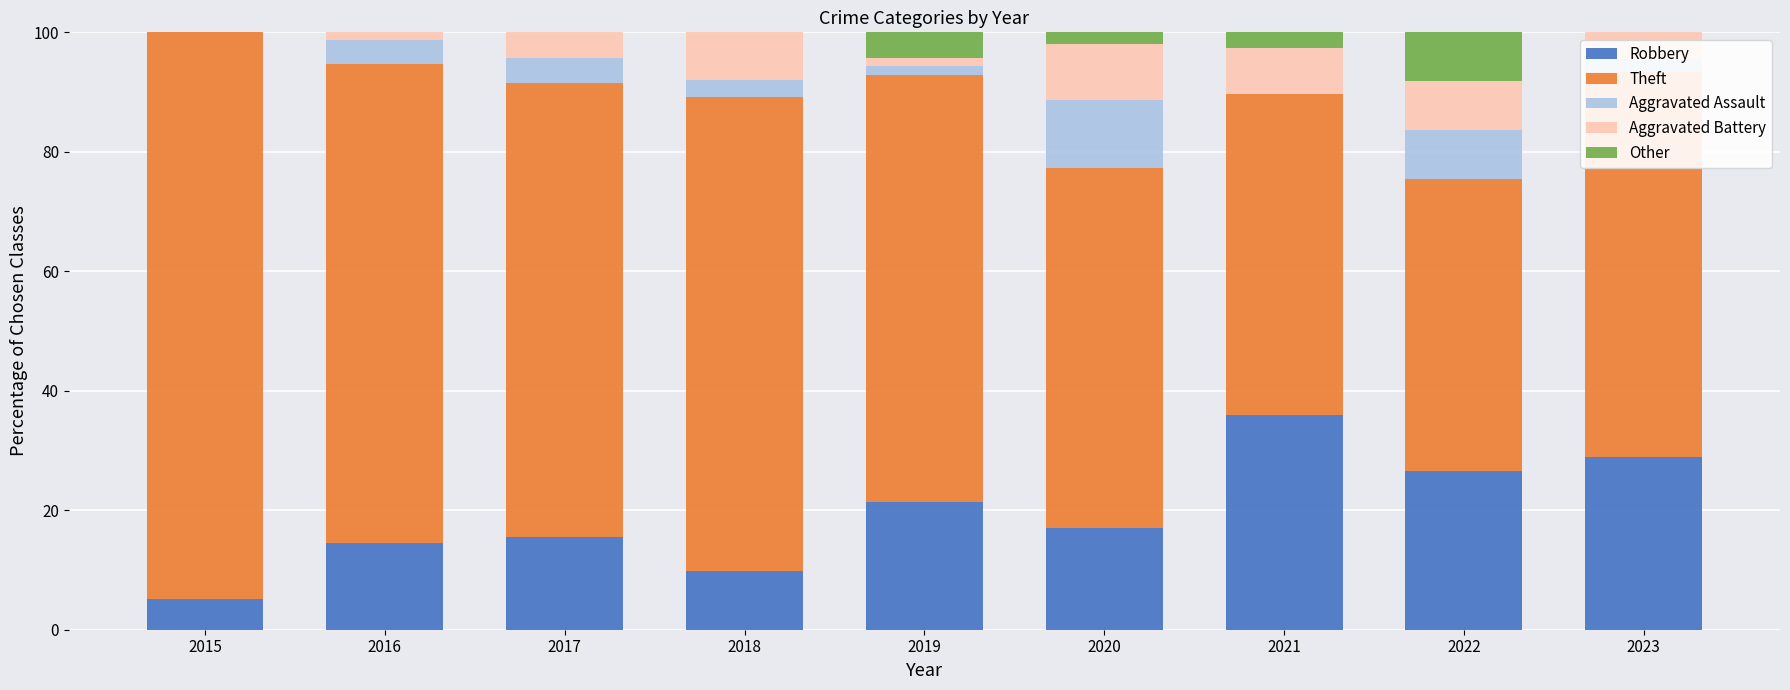

What are all the series names shown in the legend?

Robbery, Theft, Aggravated Assault, Aggravated Battery, Other